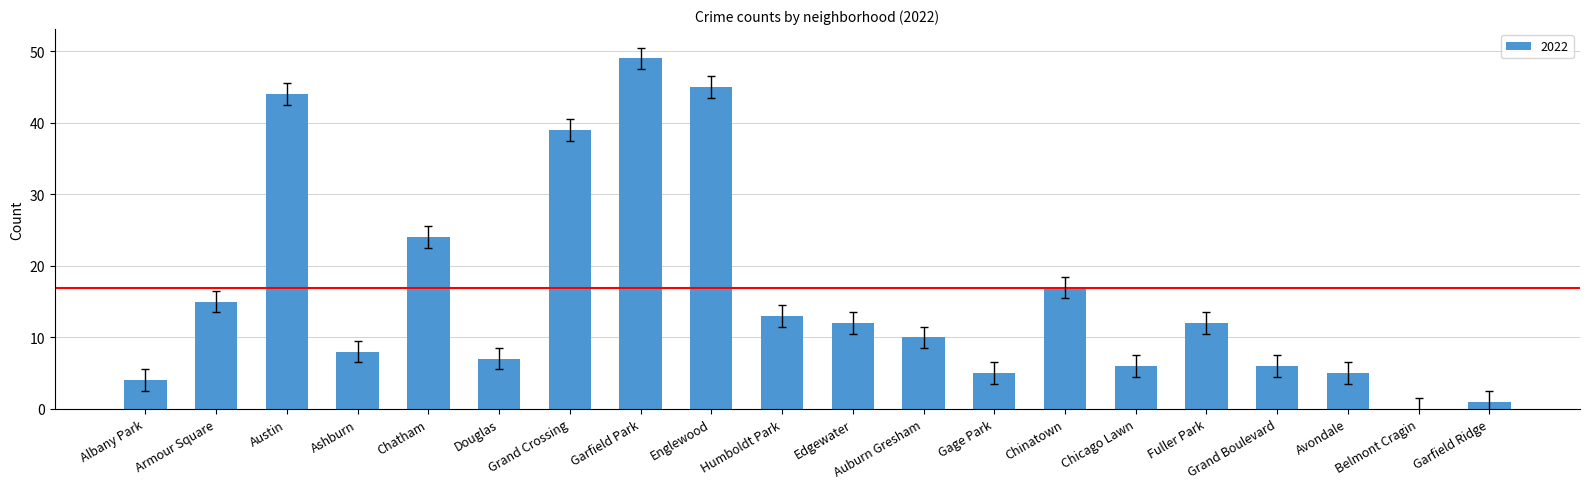

Approximately how many times larger is the value at Albany Park compared to Chatham?

0.2